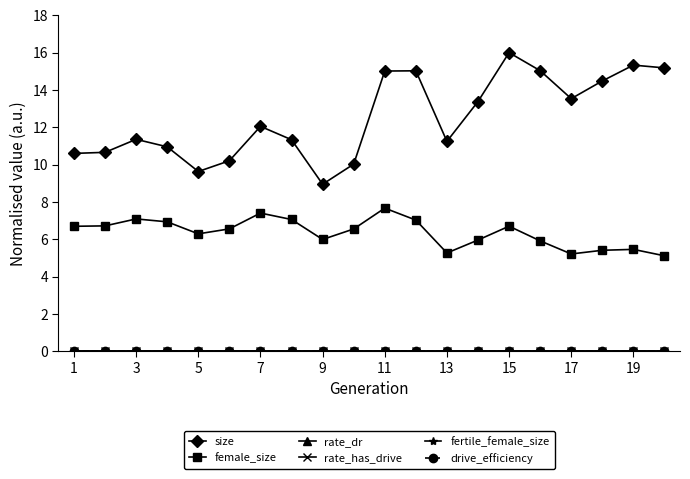

What is the minimum value for female_size?

5.1